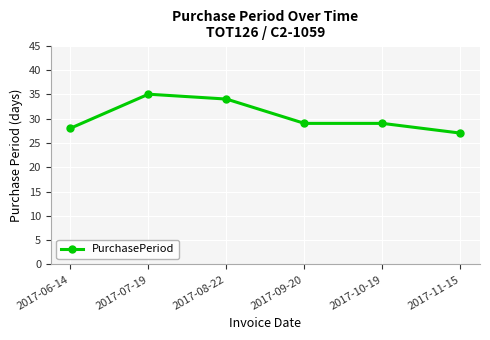

Approximately how many times larger is the value at 2017-08-22 compared to 2017-10-19?

1.2